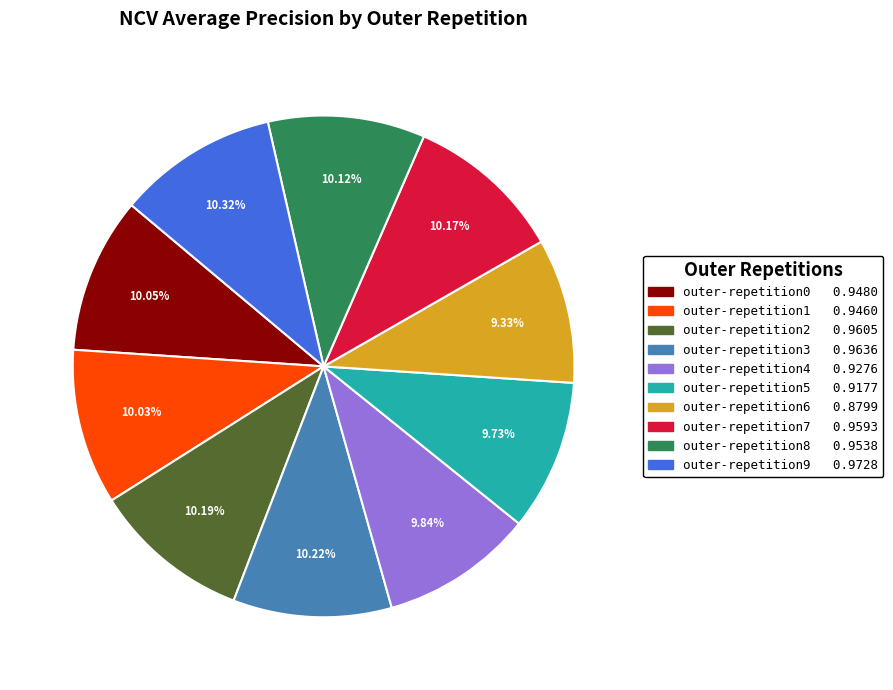

Is the sum of outer-repetition9 and outer-repetition7 greater than half?

No